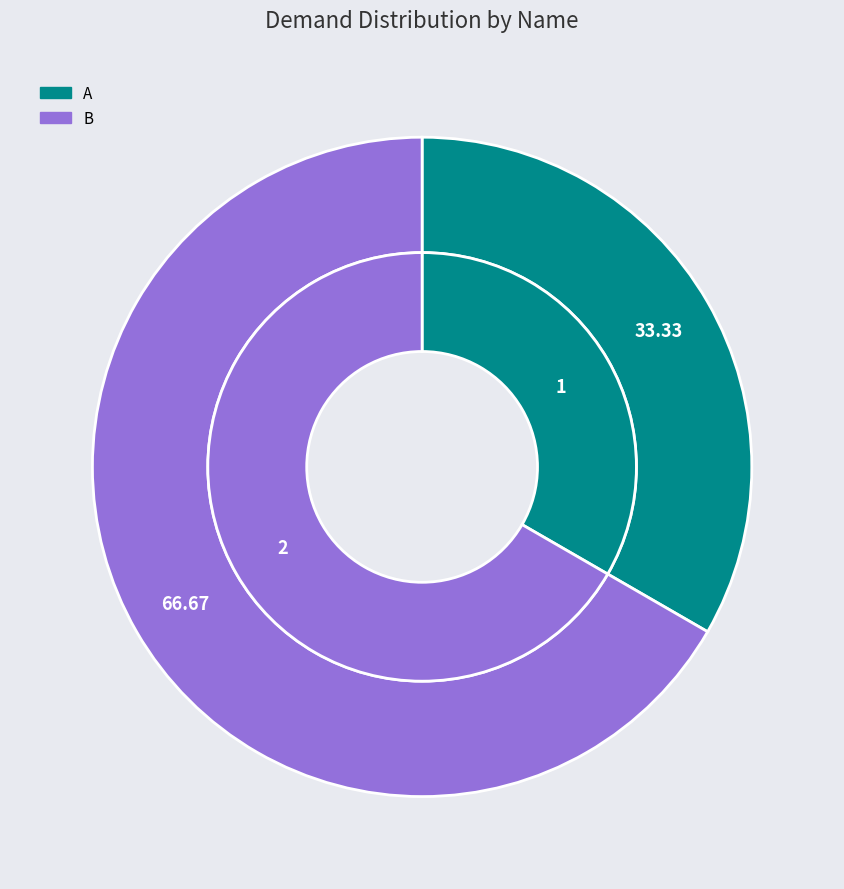

Which has a higher value, A or B?

B